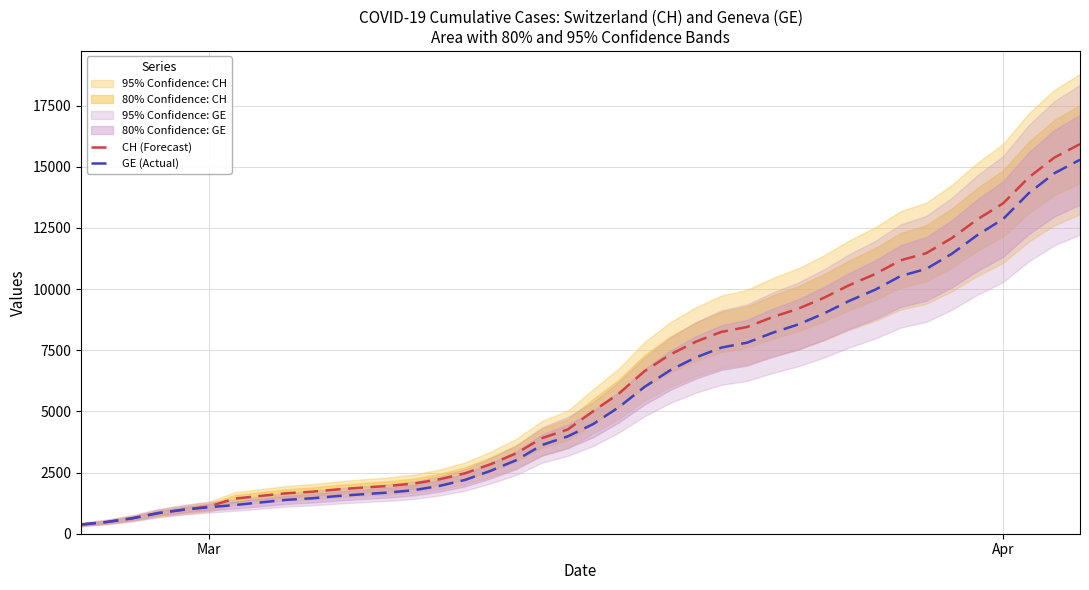

True or false: GE (Actual) has more than 0 interior local peaks.

False